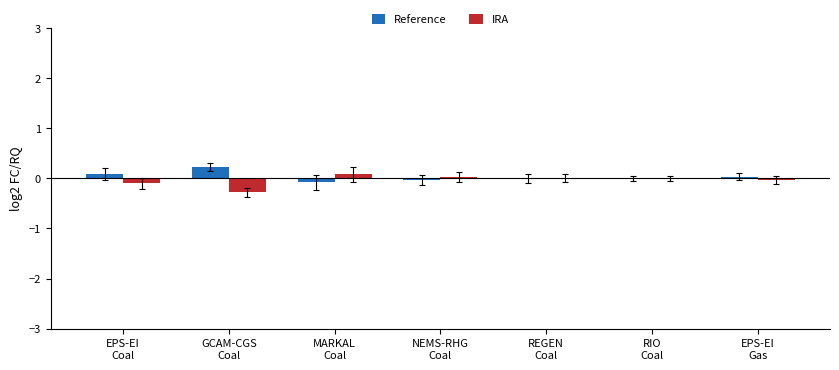

What is the highest value of the Reference series?

0.2